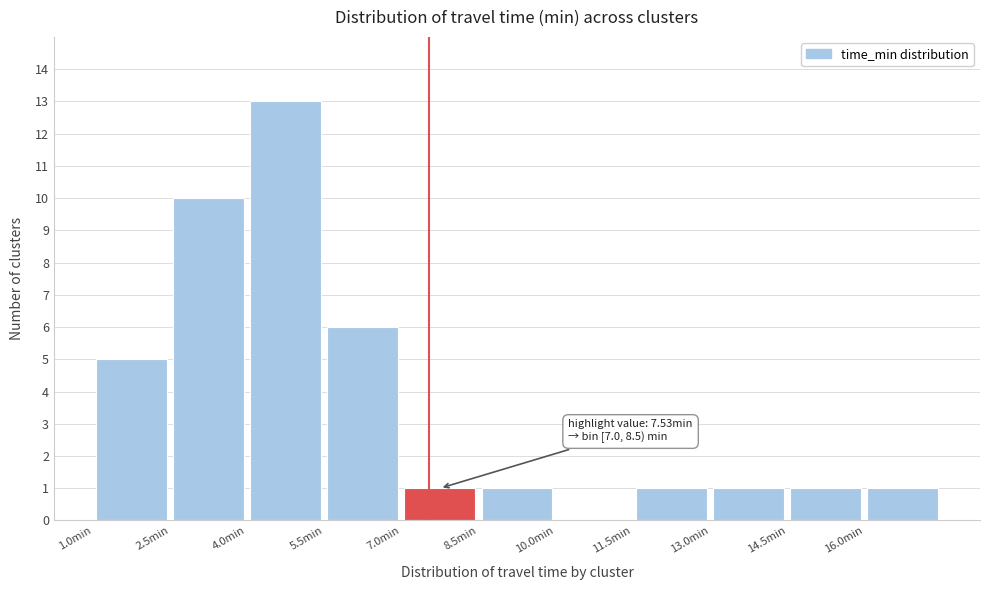

Which range on the x-axis has the tallest bar?

4.0 to 5.5